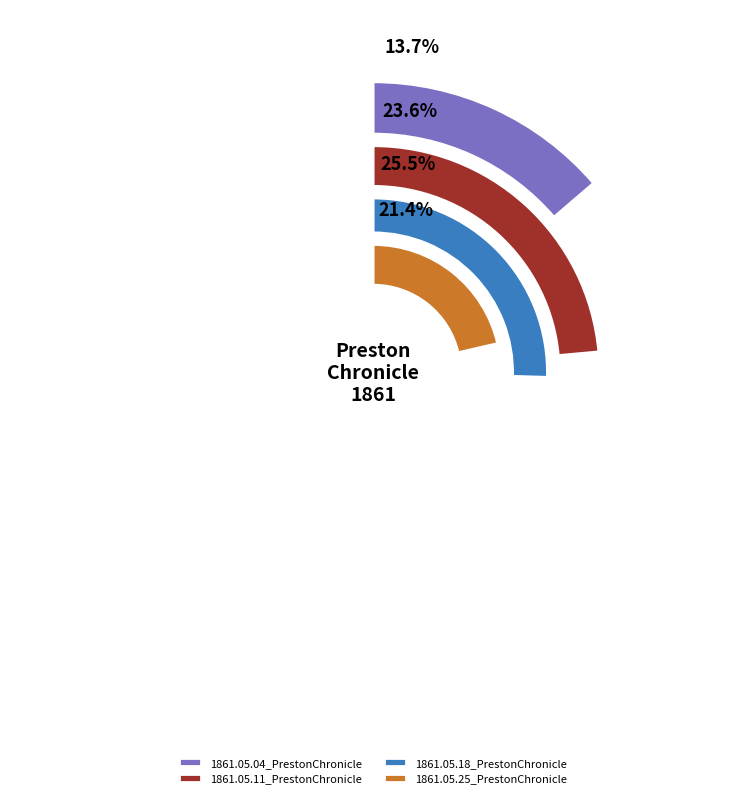

Combined, do 1861.05.18_PrestonChronicle and 1861.05.11_PrestonChronicle account for over 50%?

No